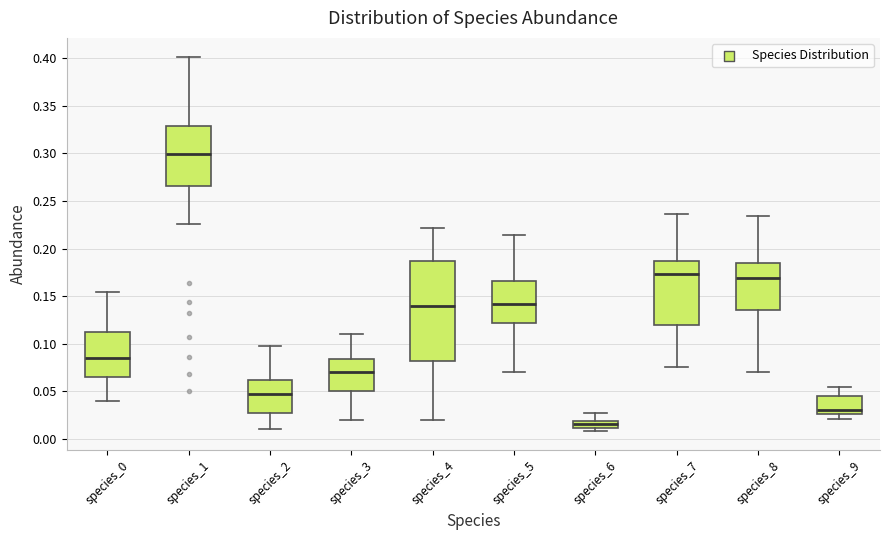

Where does the lower whisker of the box for species_1 end on the y-axis? The values are not printed on the chart, so give them approximately, as read against the axis.

0.225